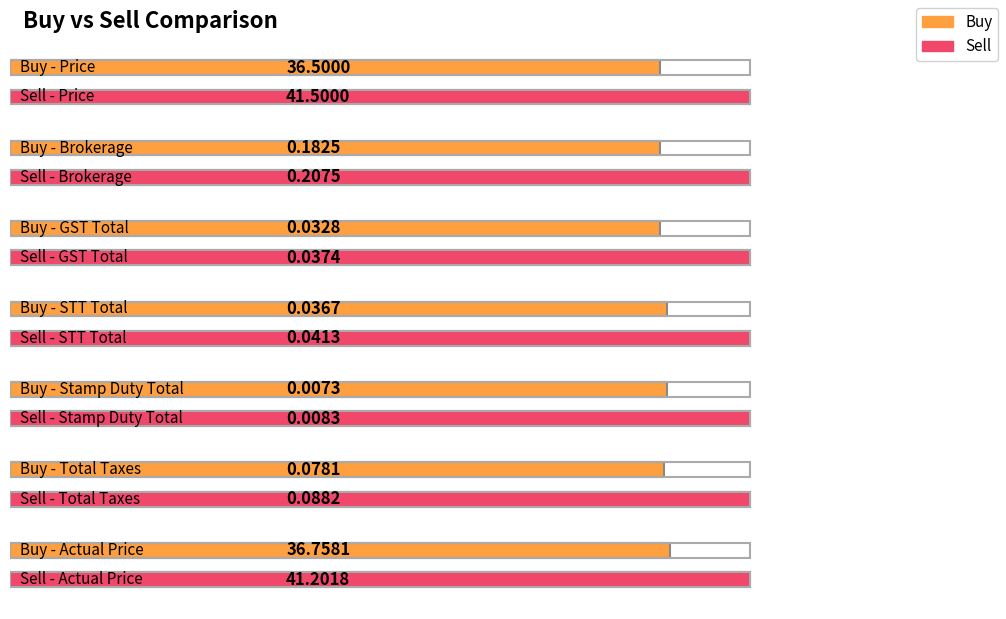

What is the difference between the maximum and second lowest values in the Sell series?

41.5